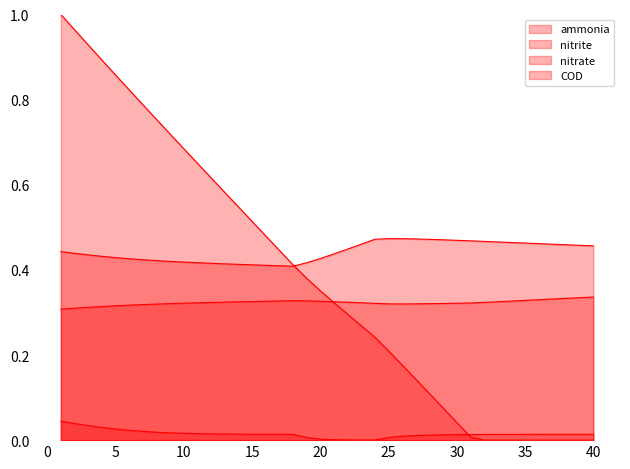

Reading left to right, extract all data points from this chart.

ammonia: 1=0.4	2=0.4	3=0.4	4=0.4	5=0.4	6=0.4	7=0.4	8=0.4	9=0.4	10=0.4	11=0.4	12=0.4	13=0.4	14=0.4	15=0.4	16=0.4	17=0.4	18=0.4	19=0.4	20=0.4	21=0.4	22=0.4	23=0.5	24=0.5	25=0.5	26=0.5	27=0.5	28=0.5	29=0.5	30=0.5	31=0.5	32=0.5	33=0.5	34=0.5	35=0.5	36=0.5	37=0.5	38=0.5	39=0.5	40=0.5
nitrite: 1=0.0	2=0.0	3=0.0	4=0.0	5=0.0	6=0.0	7=0.0	8=0.0	9=0.0	10=0.0	11=0.0	12=0.0	13=0.0	14=0.0	15=0.0	16=0.0	17=0.0	18=0.0	19=0.0	20=0.0	21=0.0	22=0.0	23=0.0	24=0.0	25=0.0	26=0.0	27=0.0	28=0.0	29=0.0	30=0.0	31=0.0	32=0.0	33=0.0	34=0.0	35=0.0	36=0.0	37=0.0	38=0.0	39=0.0	40=0.0
nitrate: 1=0.3	2=0.3	3=0.3	4=0.3	5=0.3	6=0.3	7=0.3	8=0.3	9=0.3	10=0.3	11=0.3	12=0.3	13=0.3	14=0.3	15=0.3	16=0.3	17=0.3	18=0.3	19=0.3	20=0.3	21=0.3	22=0.3	23=0.3	24=0.3	25=0.3	26=0.3	27=0.3	28=0.3	29=0.3	30=0.3	31=0.3	32=0.3	33=0.3	34=0.3	35=0.3	36=0.3	37=0.3	38=0.3	39=0.3	40=0.3
COD: 1=1.0	2=1.0	3=0.9	4=0.9	5=0.9	6=0.8	7=0.8	8=0.8	9=0.7	10=0.7	11=0.7	12=0.6	13=0.6	14=0.5	15=0.5	16=0.5	17=0.4	18=0.4	19=0.4	20=0.4	21=0.3	22=0.3	23=0.3	24=0.2	25=0.2	26=0.2	27=0.1	28=0.1	29=0.1	30=0.0	31=0.0	32=0.0	33=0.0	34=0.0	35=0.0	36=0.0	37=0.0	38=0.0	39=0.0	40=0.0